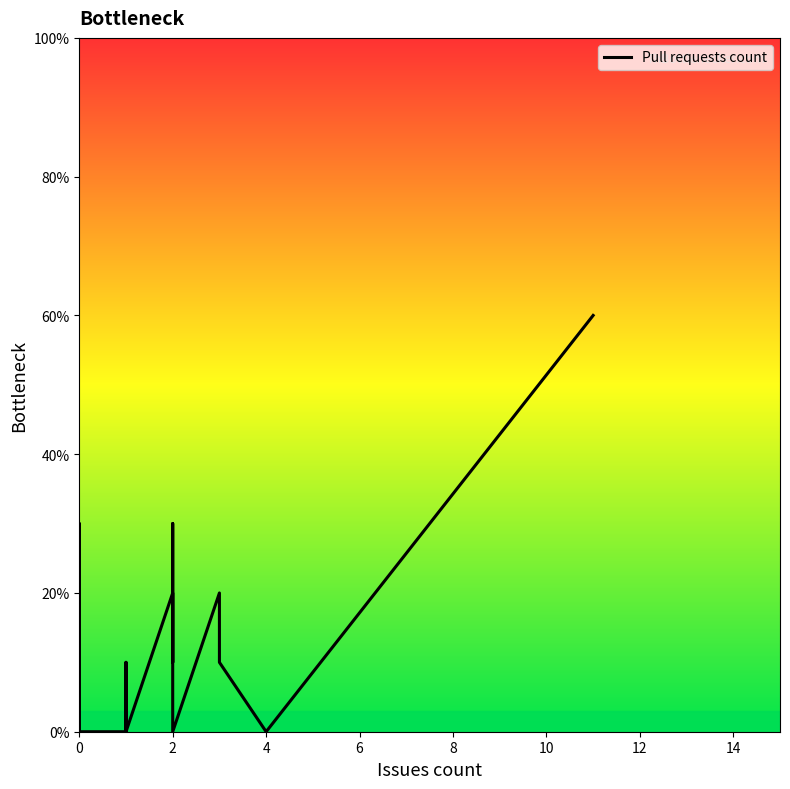

The value at 2 is 17. True or false?

False